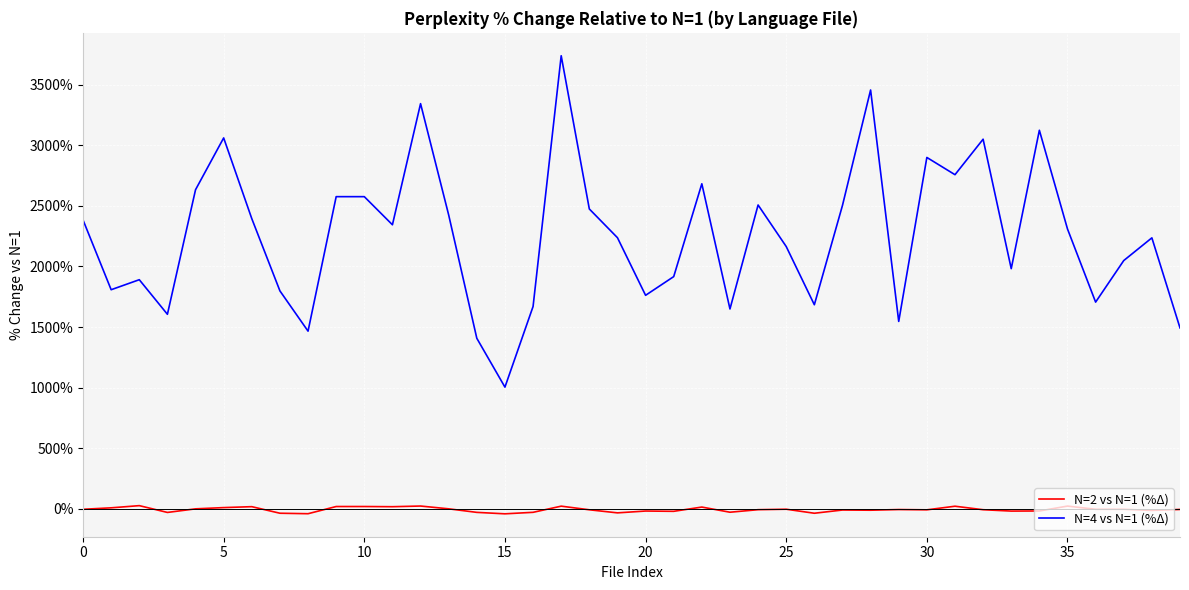

Which series has the largest range (max minus min)?

N=4 vs N=1 (%Δ)